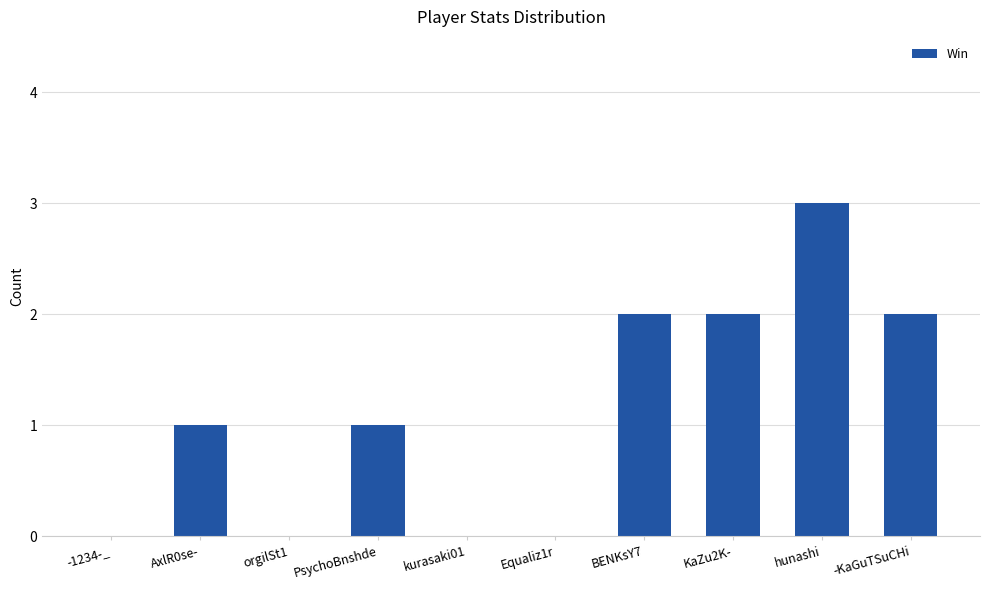

What is the change in value from AxlR0se- to BENKsY7?

+1